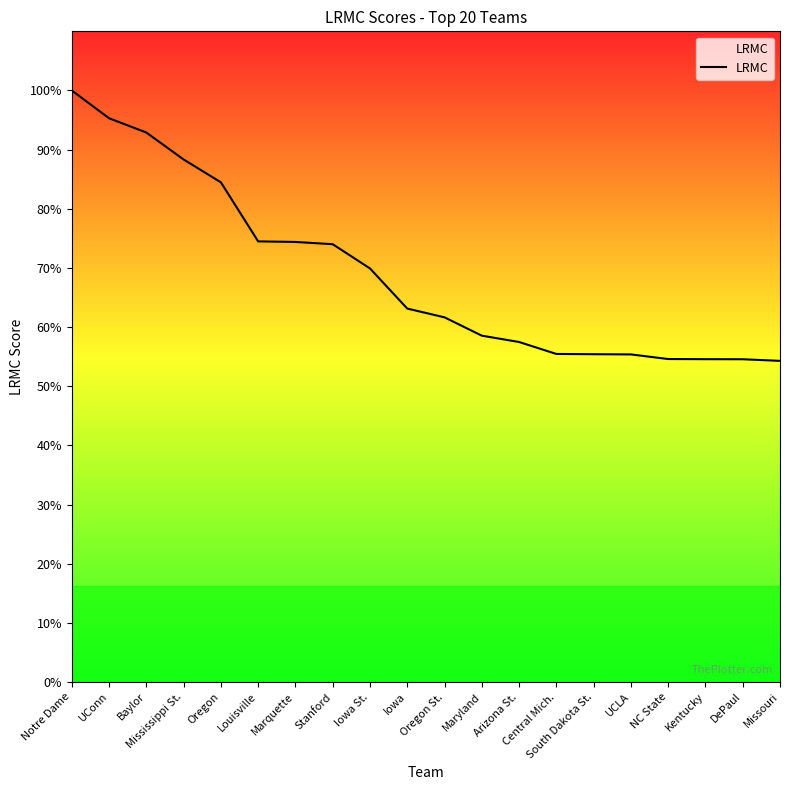

Rank the categories by value from highest to lowest.

Notre Dame, UConn, Baylor, Mississippi St., Oregon, Louisville, Marquette, Stanford, Iowa St., Iowa, Oregon St., Maryland, Arizona St., Central Mich., South Dakota St., UCLA, NC State, Kentucky, DePaul, Missouri